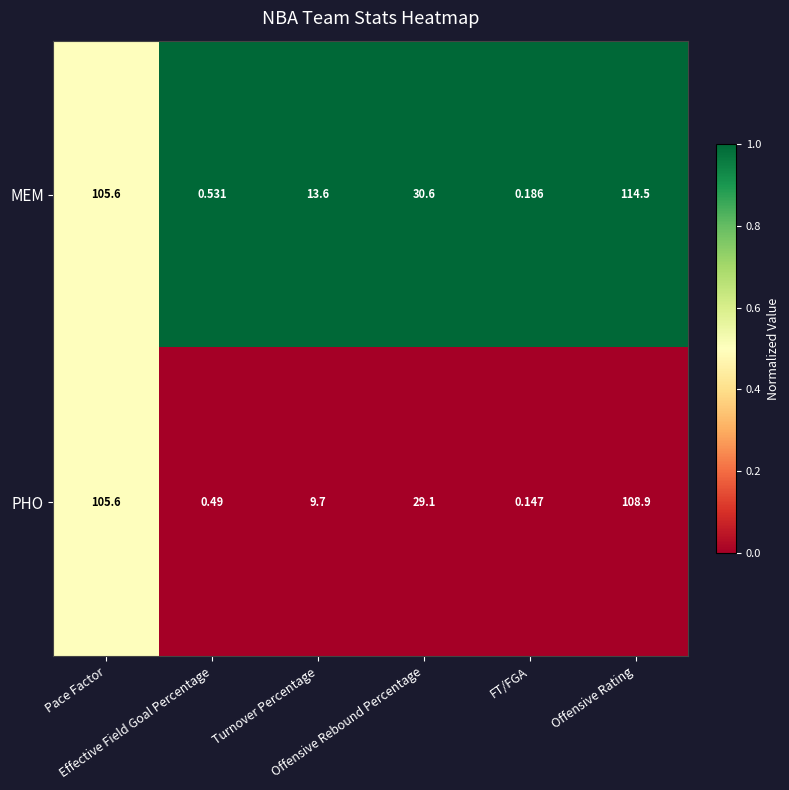

List the series in order of their overall mean, lowest first.

PHO, MEM